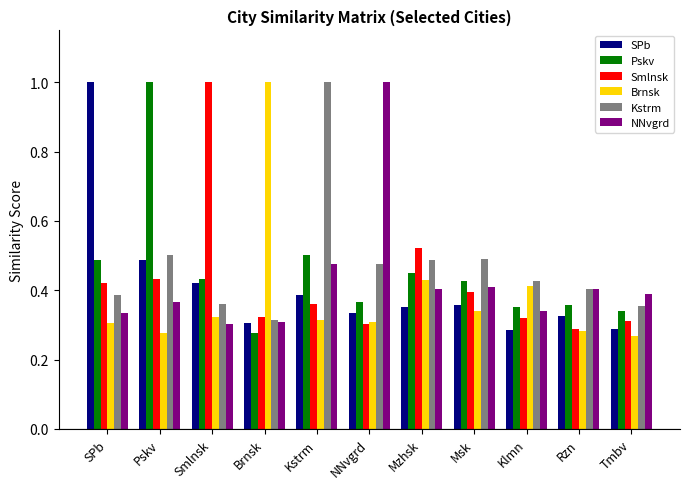

What is the label of the 9th bar from the right?

Smlnsk